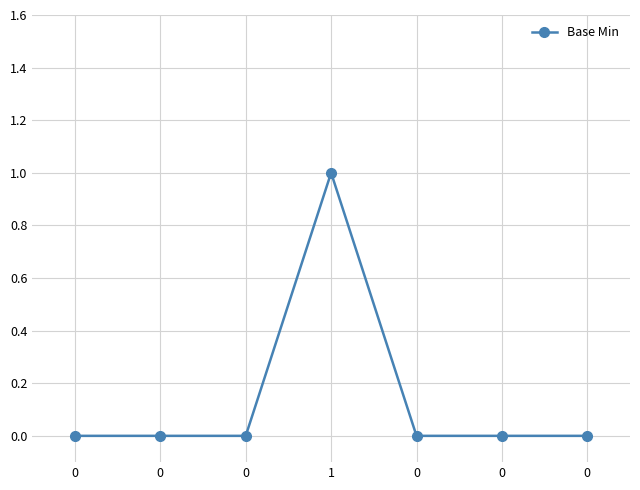

At which category does the chart reach its peak across all series?

1